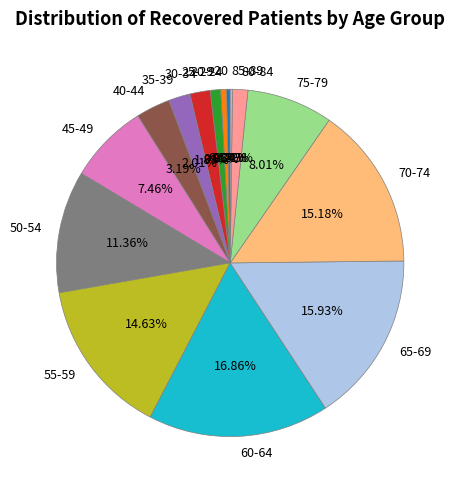

Is there a majority slice in this chart?

No